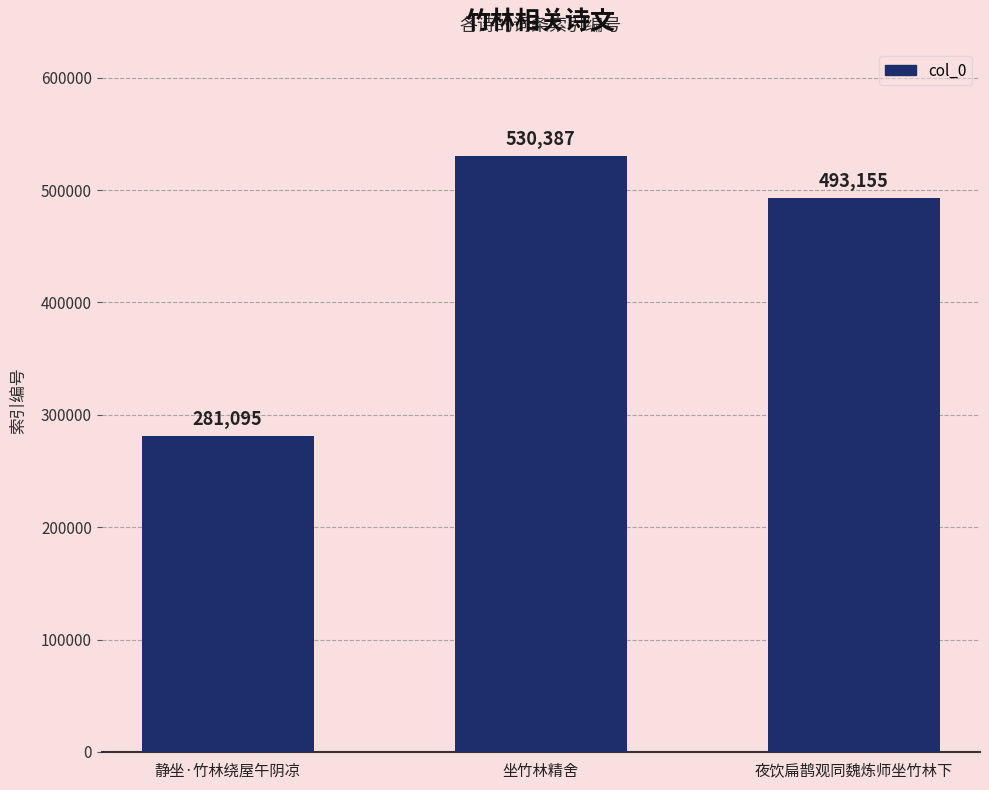

What is the average value?

434879